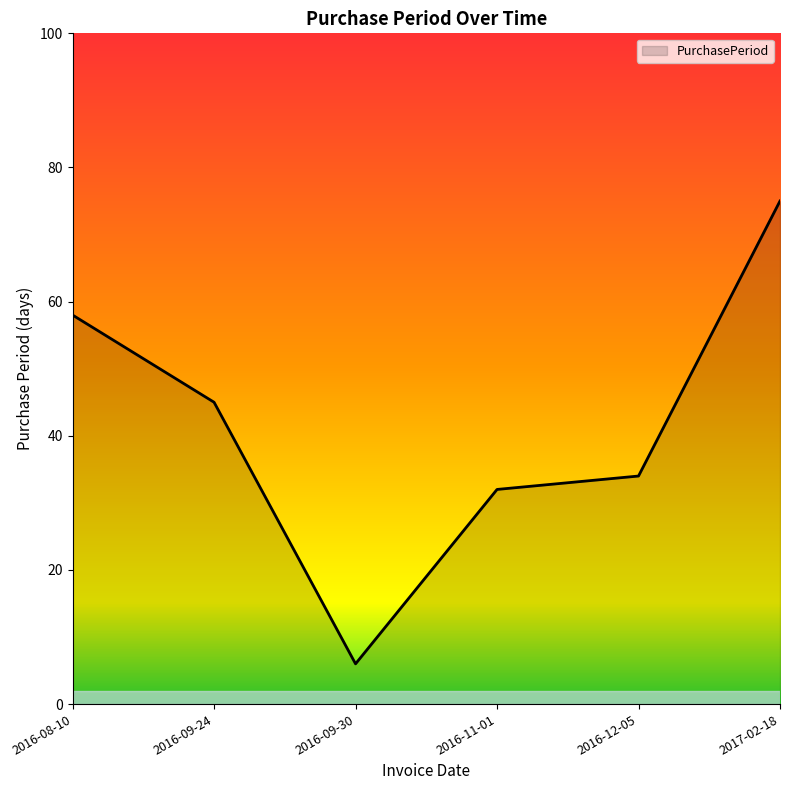

What position from the right is 2016-09-24?

5